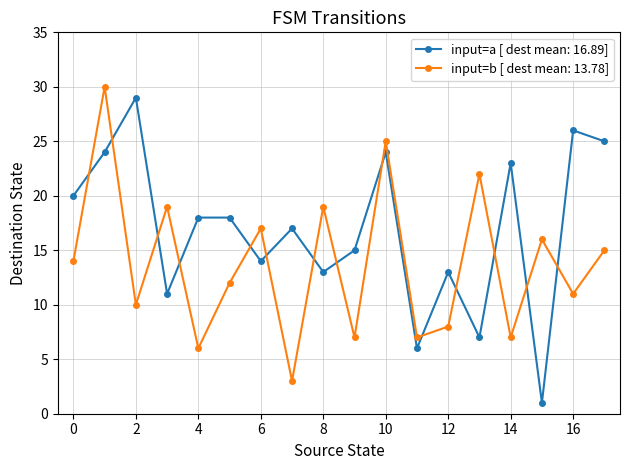

Which series has the largest total across all categories?

input=a [ dest mean: 16.89]